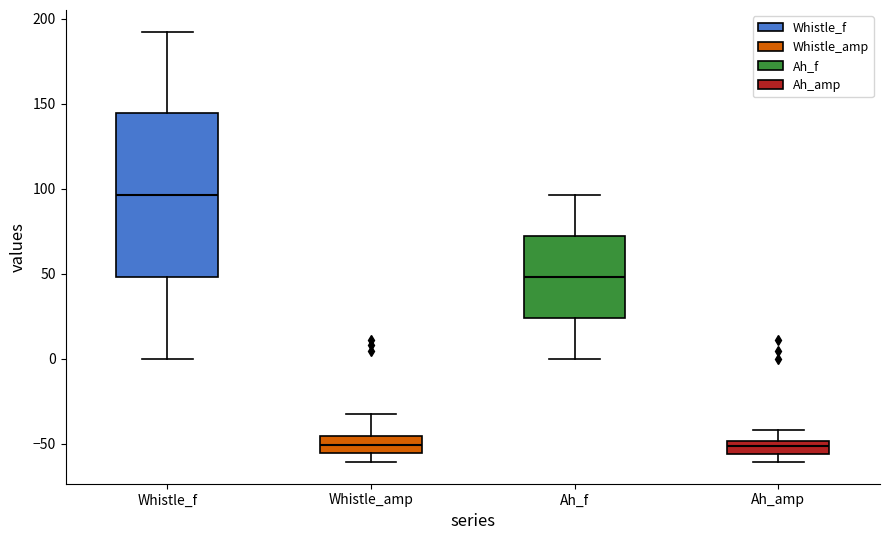

Reading left to right, read every box against the y-axis: the position of its median line, the range the box covers, and the ends of its whiskers. The values are not printed on the chart, so give them approximately, as read against the axis.

Whistle_f: median 95, box 50 to 145, whiskers 0 to 190
Whistle_amp: median -50, box -55 to -45, whiskers -60 to -35
Ah_f: median 50, box 25 to 70, whiskers 0 to 95
Ah_amp: median -50 (inside the box), box -55 to -50, whiskers -60 to -40